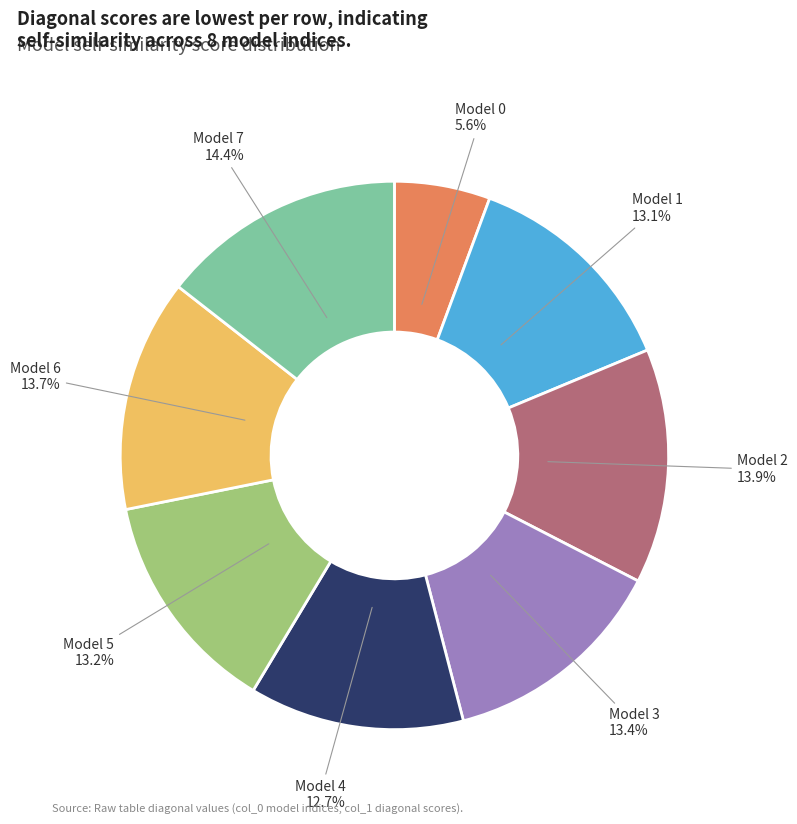

Is there any slice that represents more than half of the pie?

No